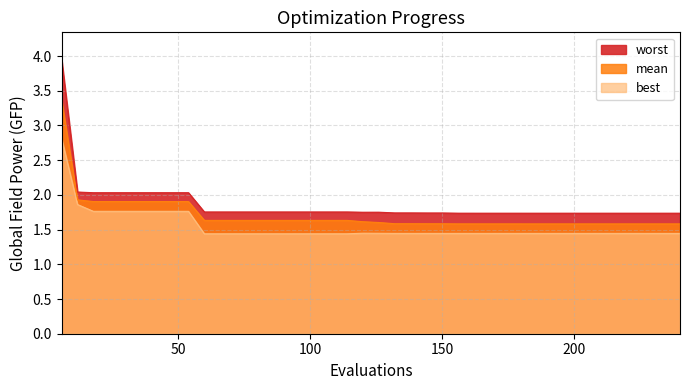

What is the value of the worst point at the 22nd from the left?

1.7